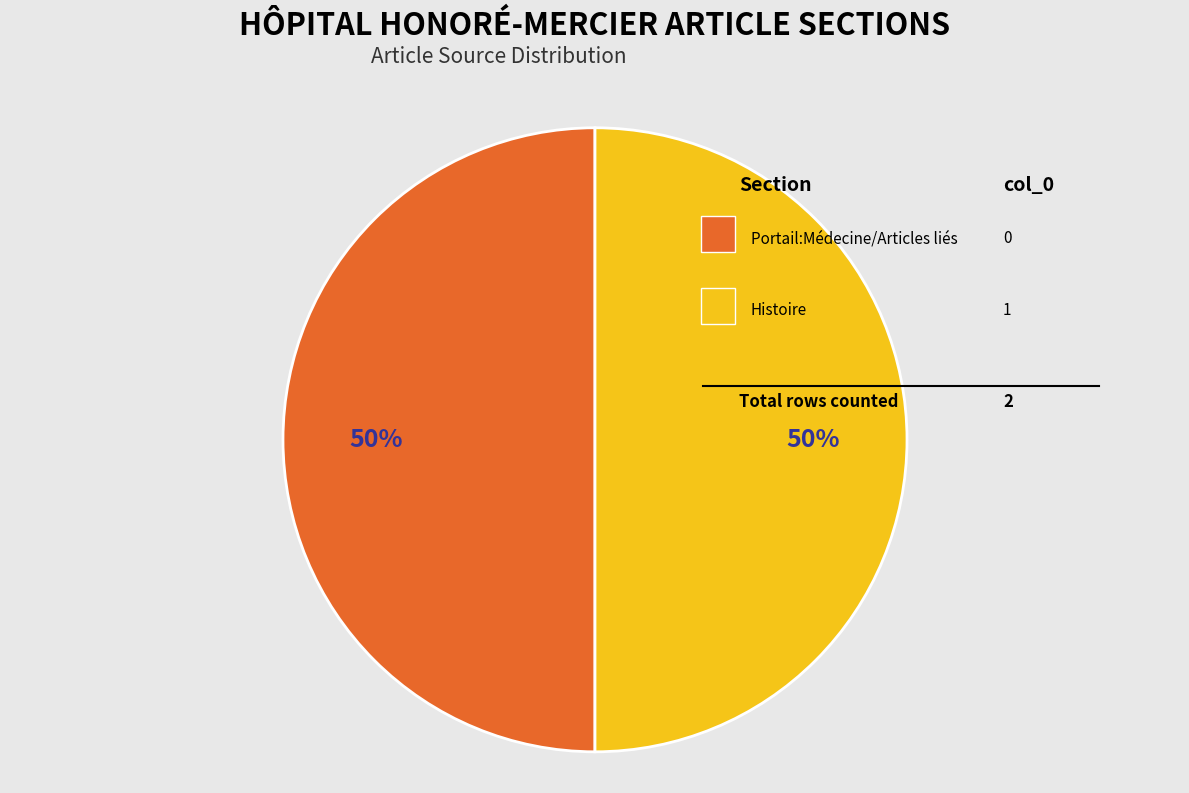

How many slices are in this pie chart?

2